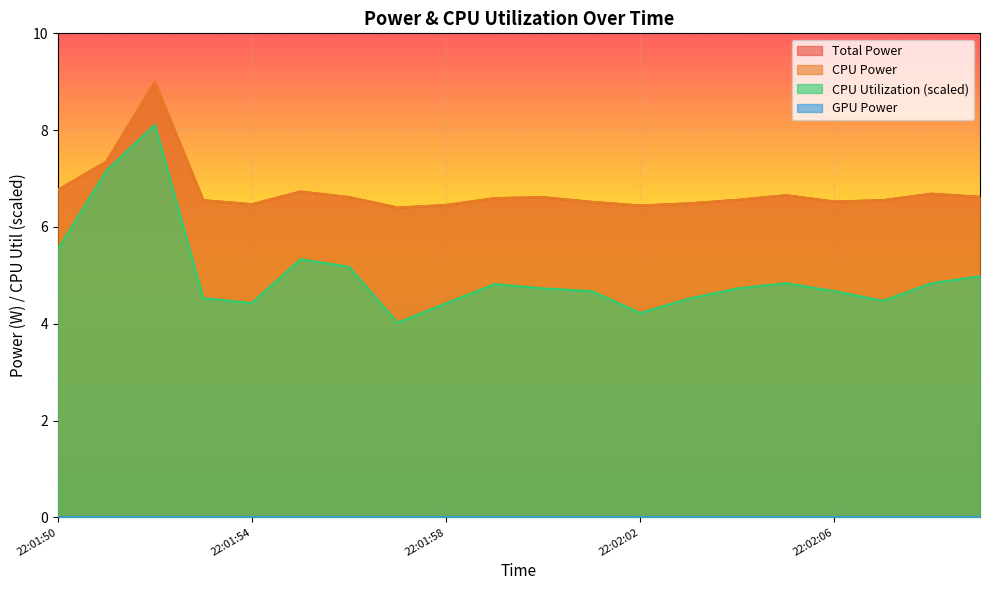

What is the total value across all series at 22:01:53?

17.6